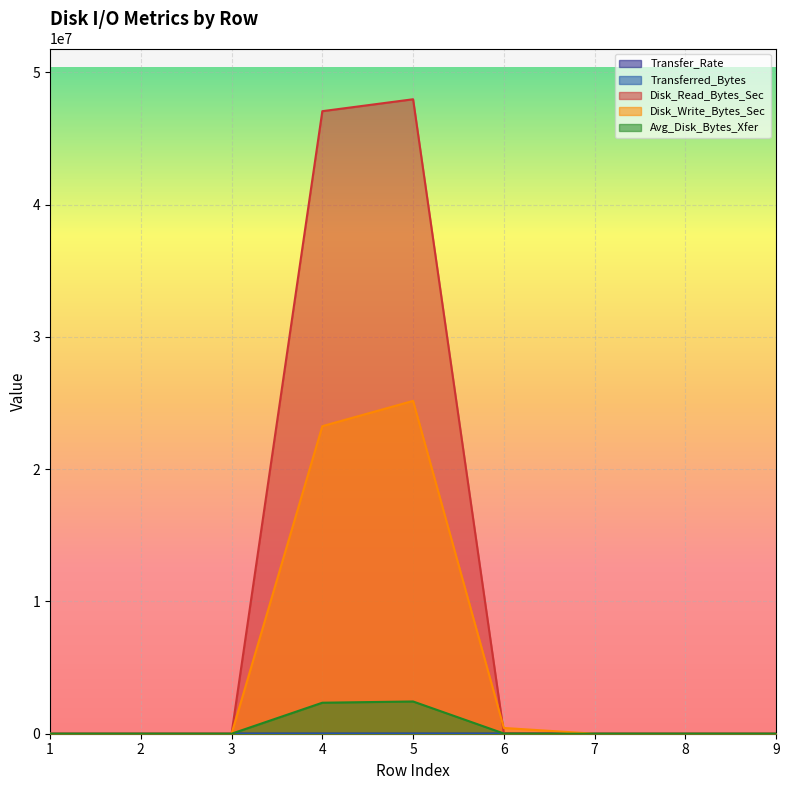

How many distinct data groups are displayed?

5